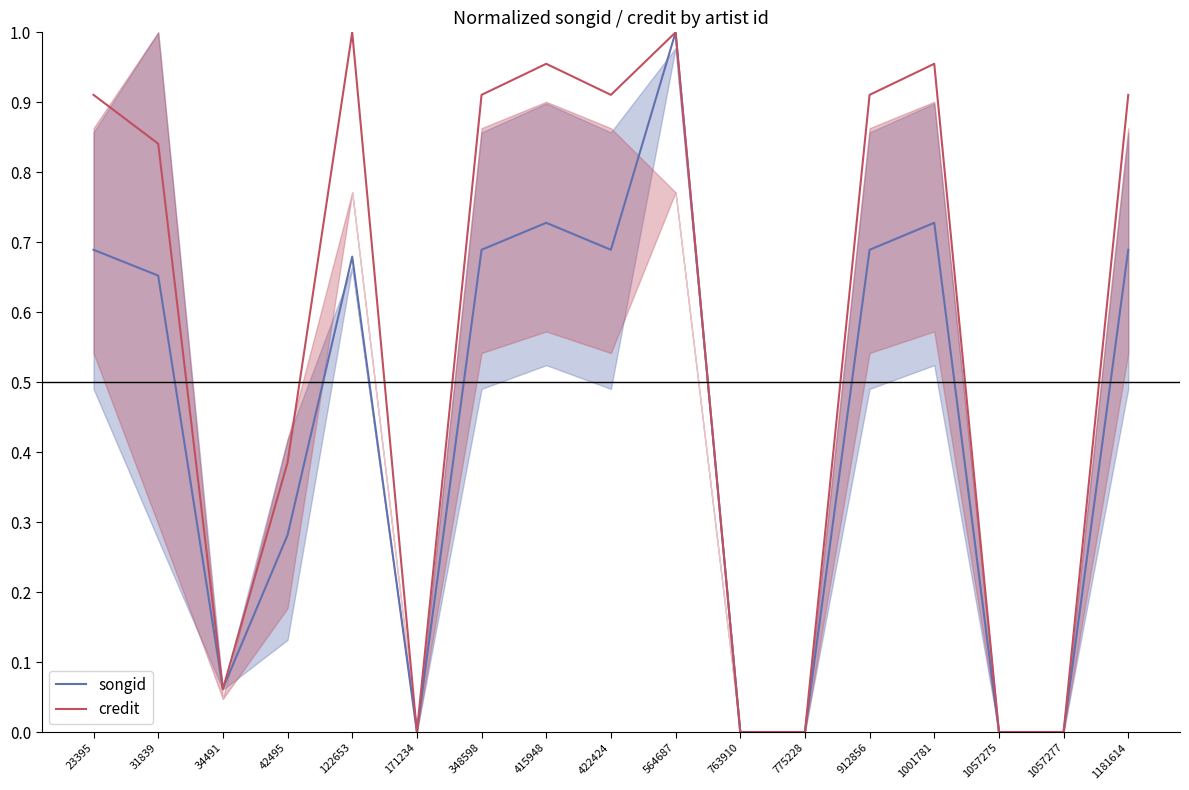

Reading left to right, transcribe all the data shown in this chart.

songid: 0.7	0.7	0.1	0.3	0.7	0.0	0.7	0.7	0.7	1.0	0.0	0.0	0.7	0.7	0.0	0.0	0.7
credit: 0.9	0.8	0.1	0.4	1.0	0.0	0.9	1.0	0.9	1.0	0.0	0.0	0.9	1.0	0.0	0.0	0.9